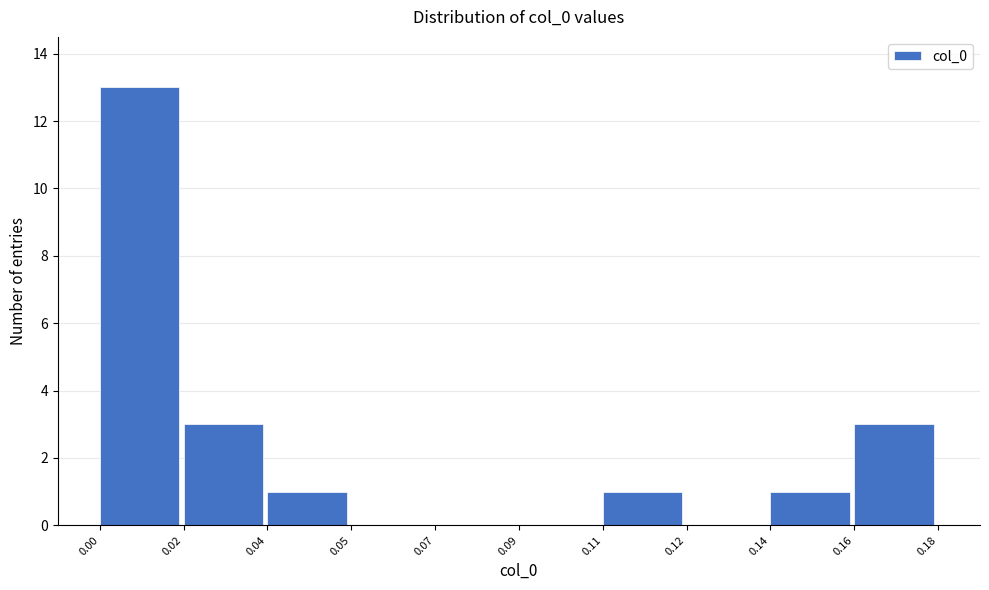

Reading left to right, what are all the values shown in this chart?

0.00=13	0.02=3	0.04=1	0.05=0	0.07=0	0.09=0	0.11=1	0.12=0	0.14=1	0.16=3